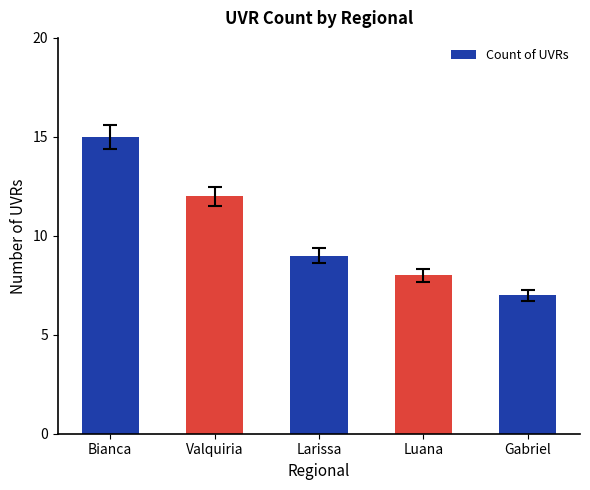

Reading left to right, extract all data points from this chart.

Bianca=15	Valquiria=12	Larissa=9	Luana=8	Gabriel=7